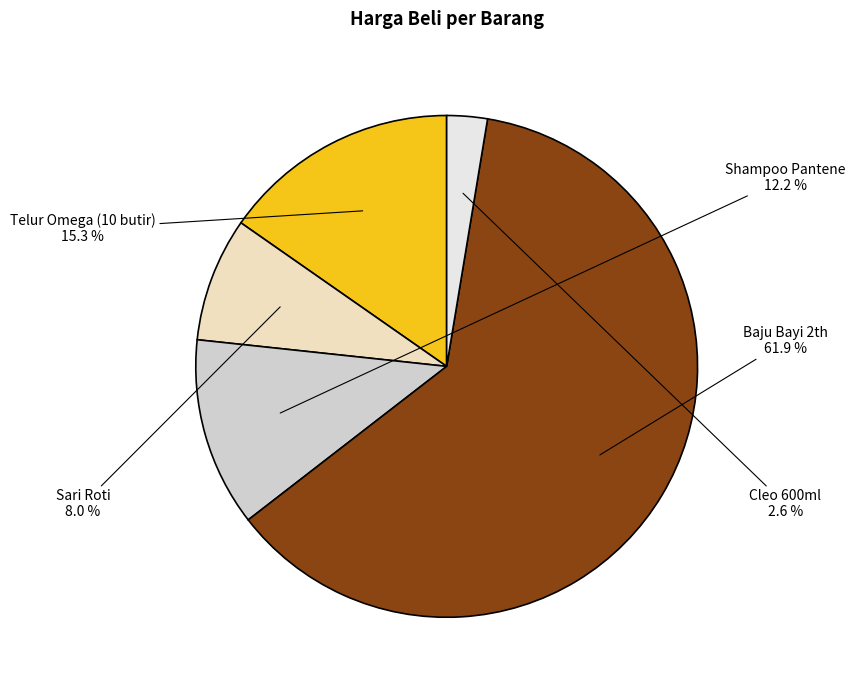

What is the smallest slice in the pie chart?

Cleo 600ml